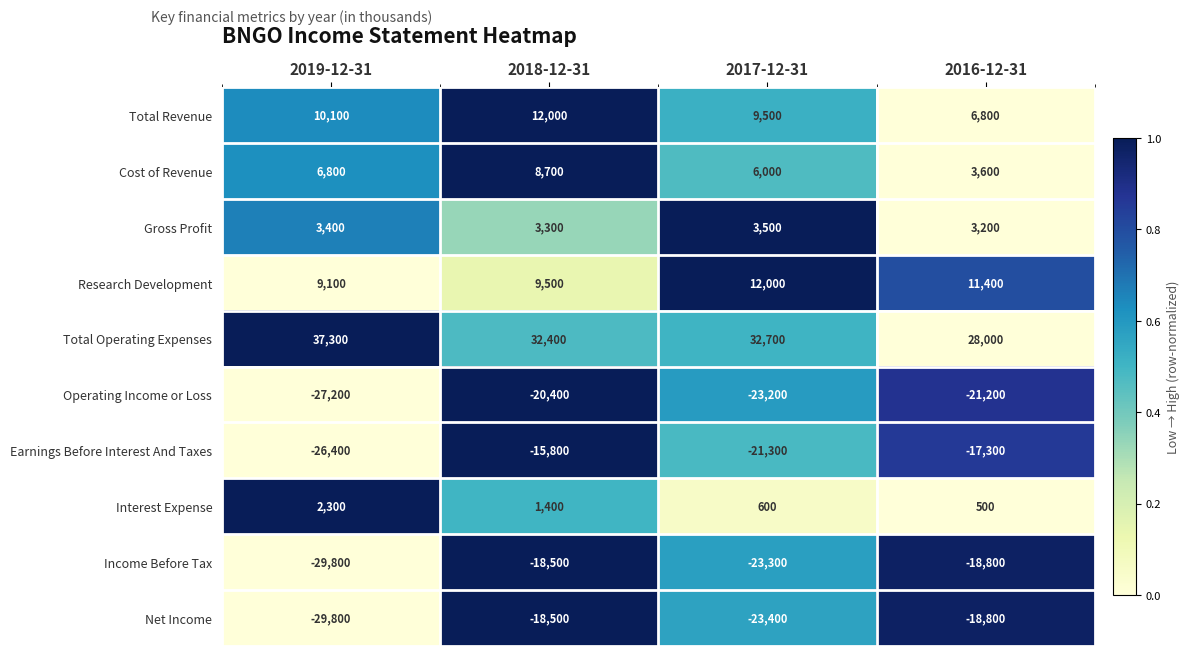

What is the total value across all series at 2016-12-31?

-22600